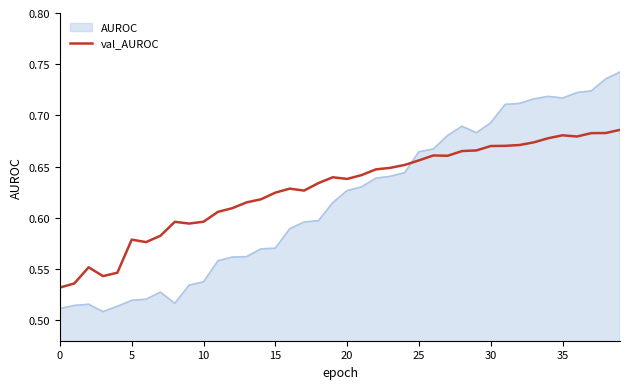

True or false: val_AUROC and AUROC cross at least once.

True